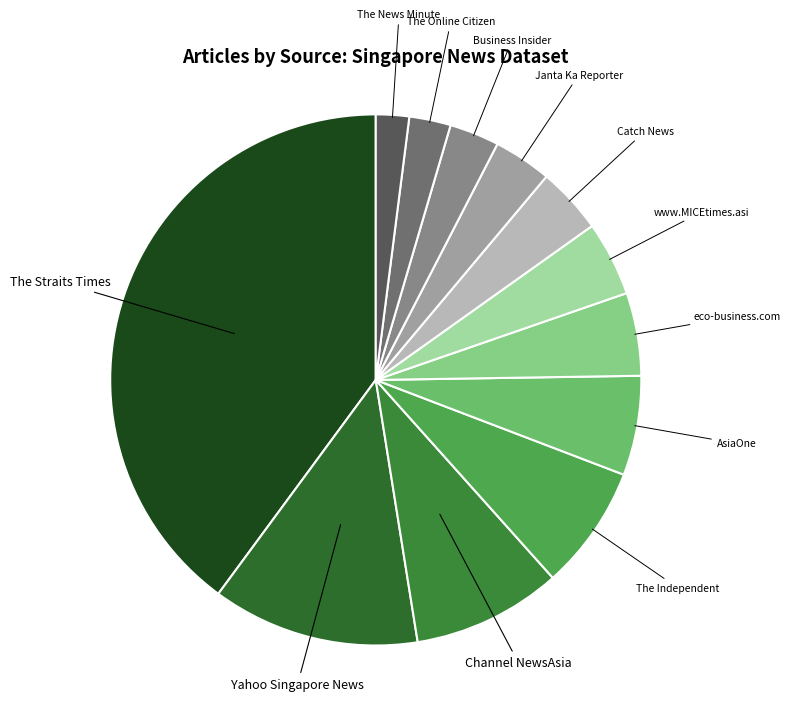

Combined, do Catch News and Janta Ka Reporter account for over 50%?

No